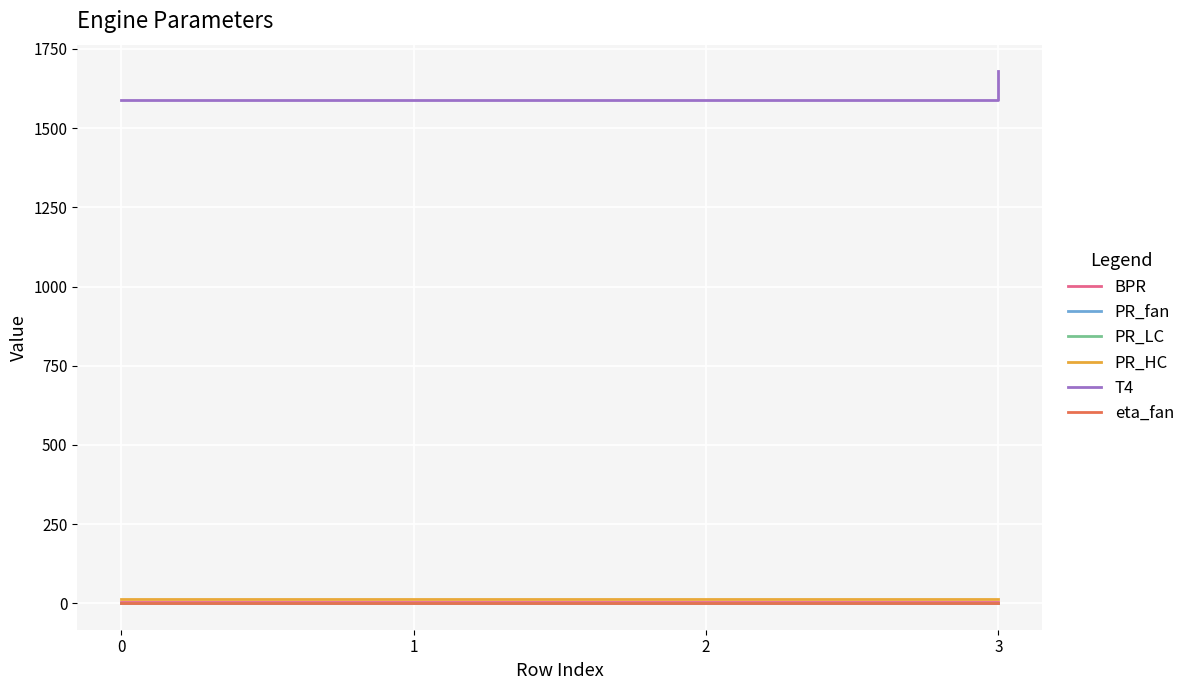

Is it true that PR_HC equals 12.8 at 0?

True